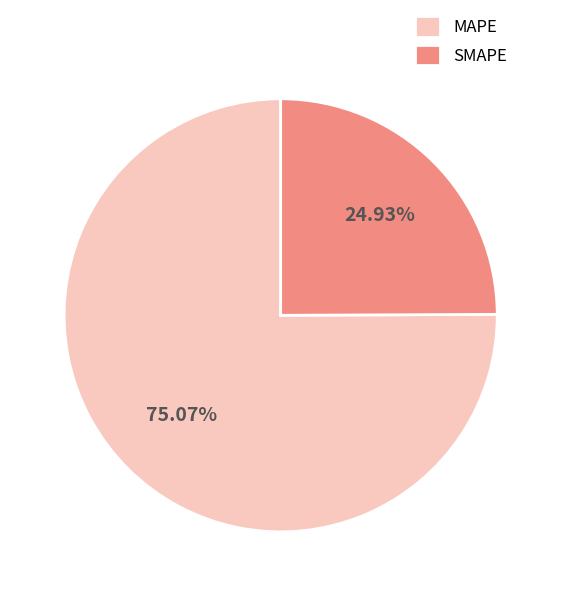

To the nearest percent, what is the difference between the largest and smallest slice percentages?

50%